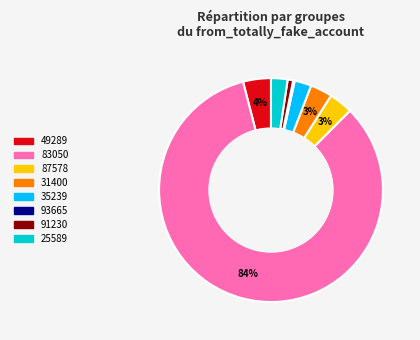

Is the sum of 83050 and 31400 greater than half?

Yes